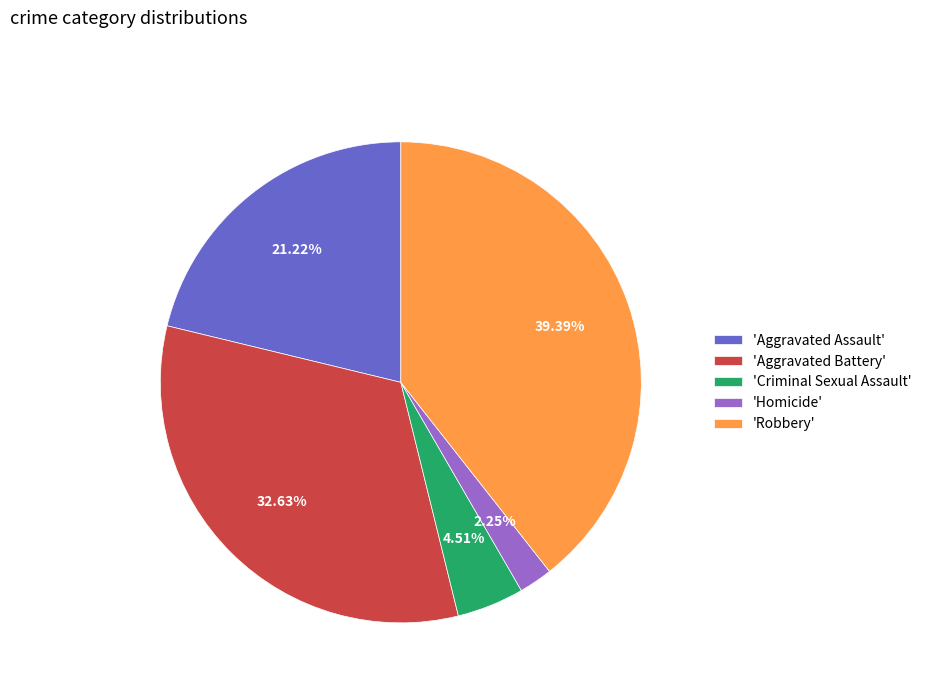

Which category has the smallest portion of the pie?

'Homicide'